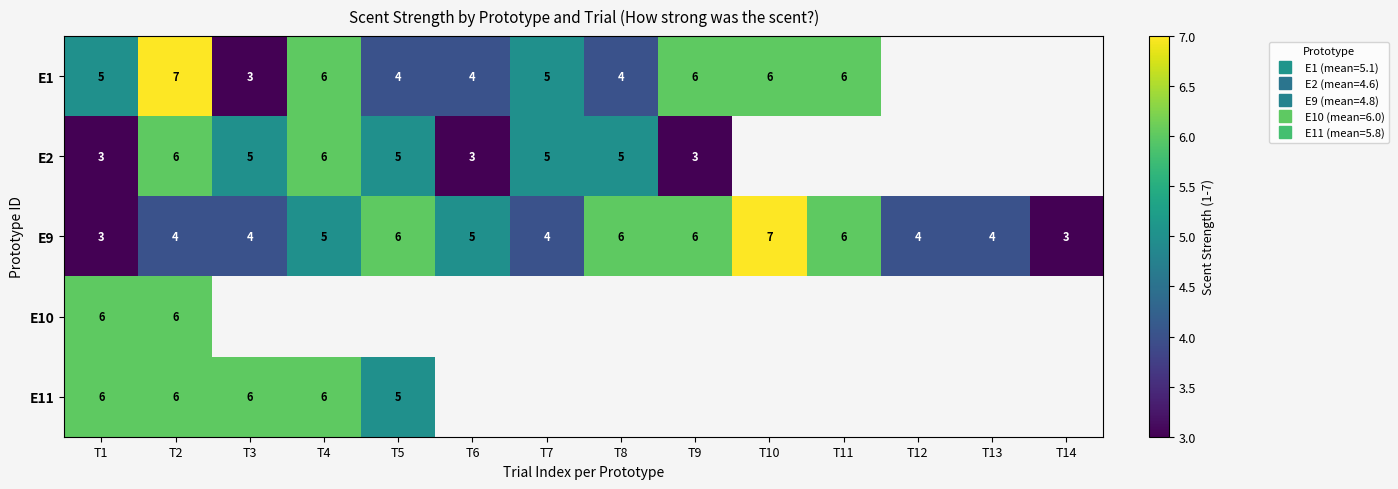

At which label does E9 first exceed 5?

T5